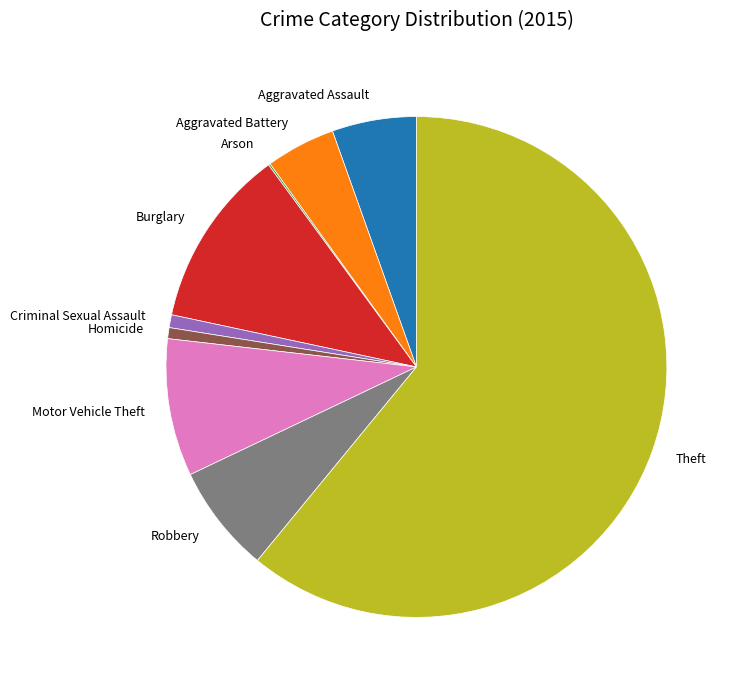

Which slice is the largest?

Theft